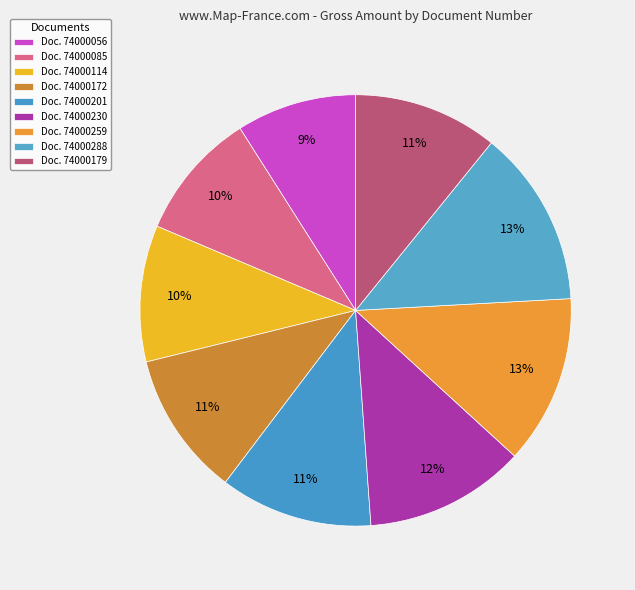

How many slices are in this pie chart?

9